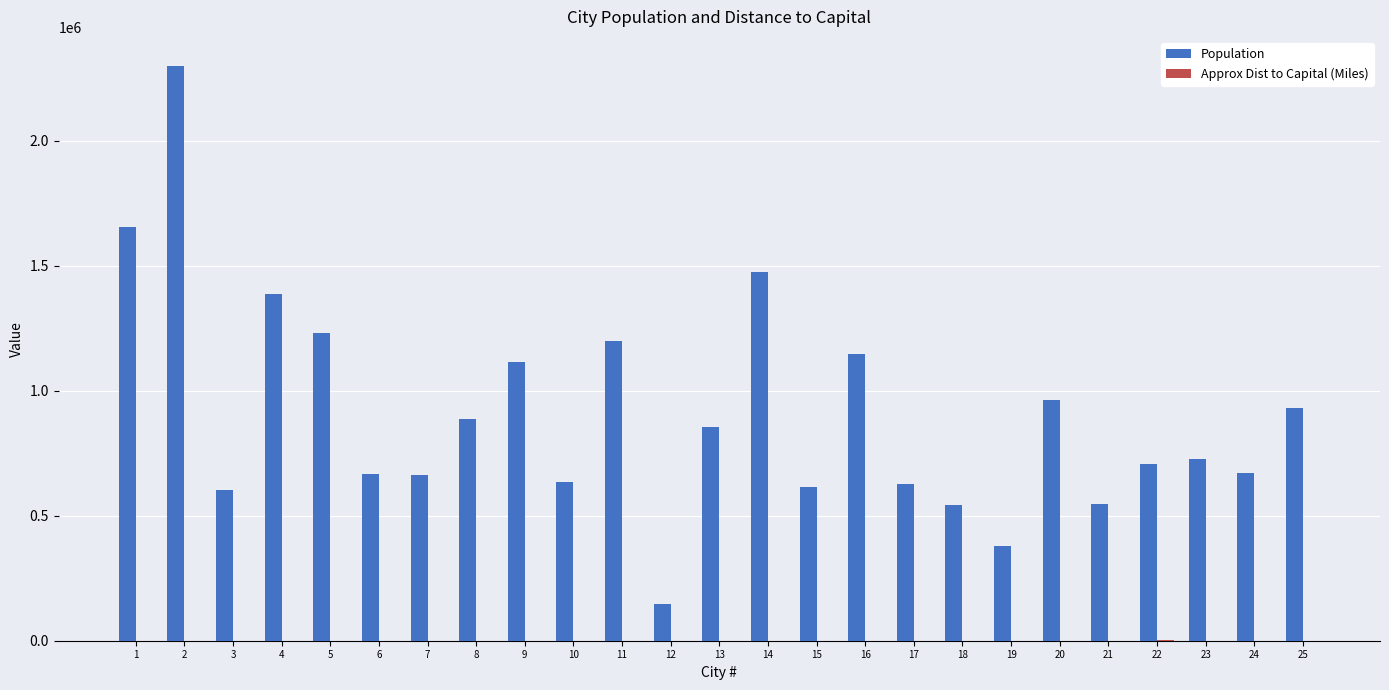

How many distinct data groups are displayed?

2